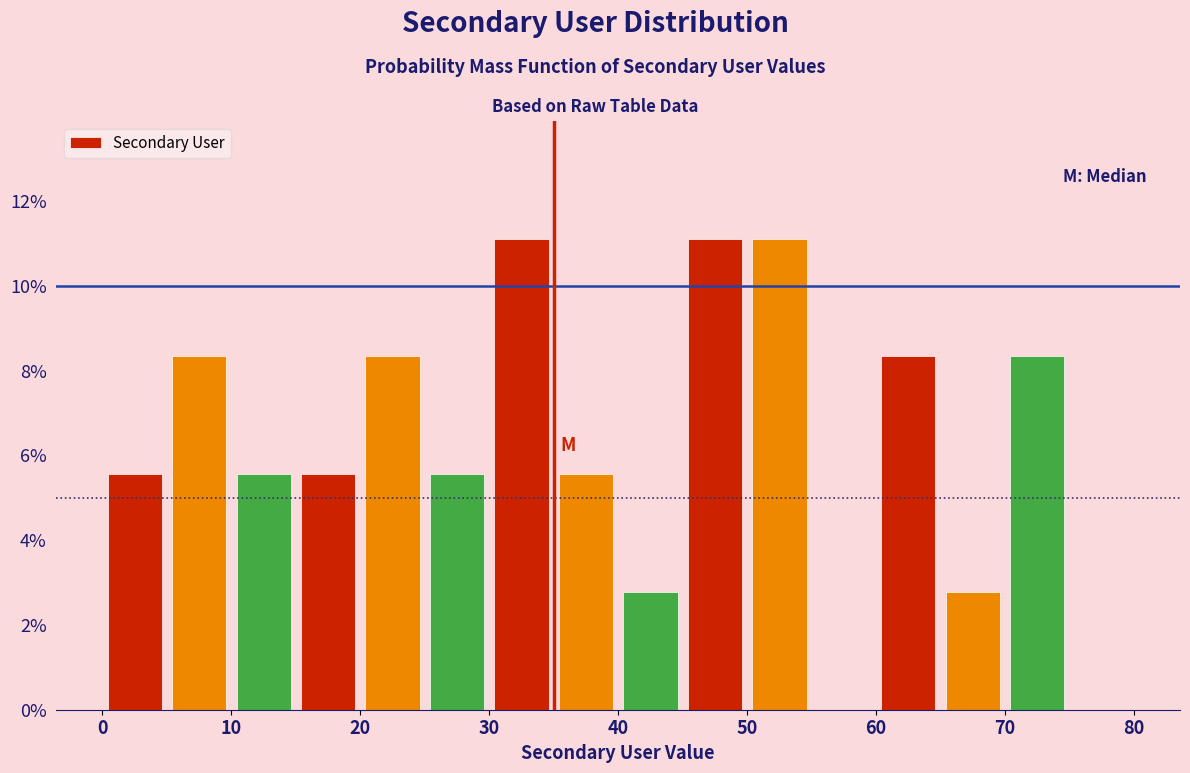

Reading left to right, list every bar in this chart as the range it spans on the x-axis followed by its height. The values are not printed on the chart, so give them approximately, as read against the axis.

0 to 5: 5.6
5 to 10: 8.4
10 to 15: 5.6
15 to 20: 5.6
20 to 25: 8.4
25 to 30: 5.6
30 to 35: 11.2
35 to 40: 5.6
40 to 45: 2.8
45 to 50: 11.2
50 to 55: 11.2
55 to 60: 0
60 to 65: 8.4
65 to 70: 2.8
70 to 75: 8.4
75 to 80: 0